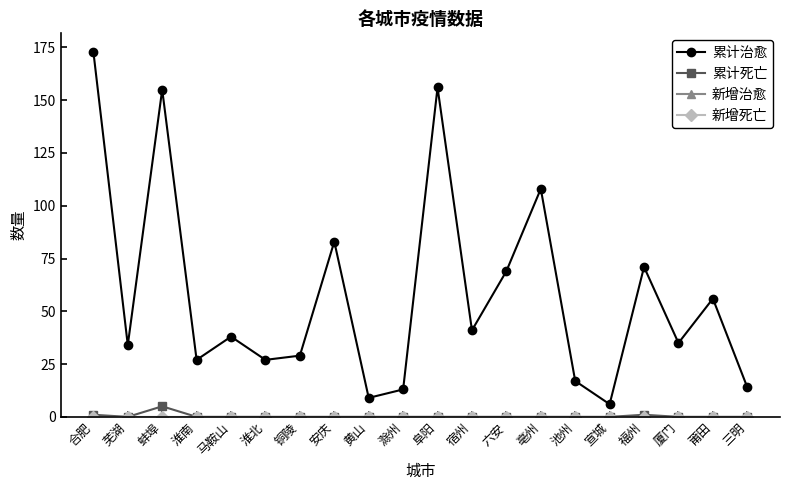

What is the difference between the maximum and second lowest values in the 累计治愈 series?

164